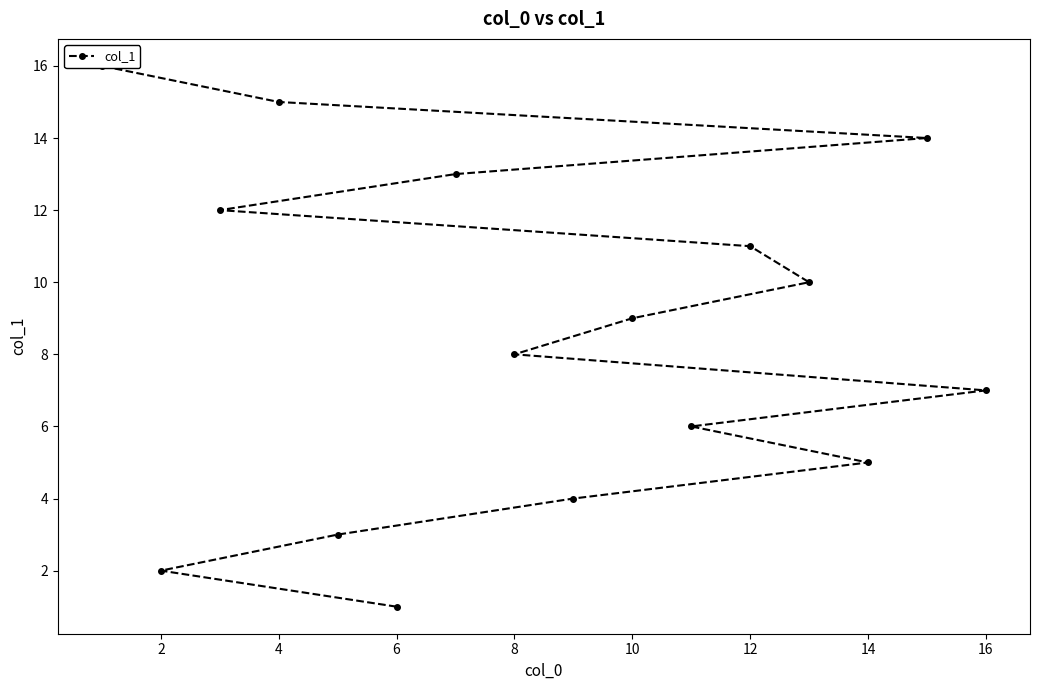

Which has a higher value, 10 or 14?

10